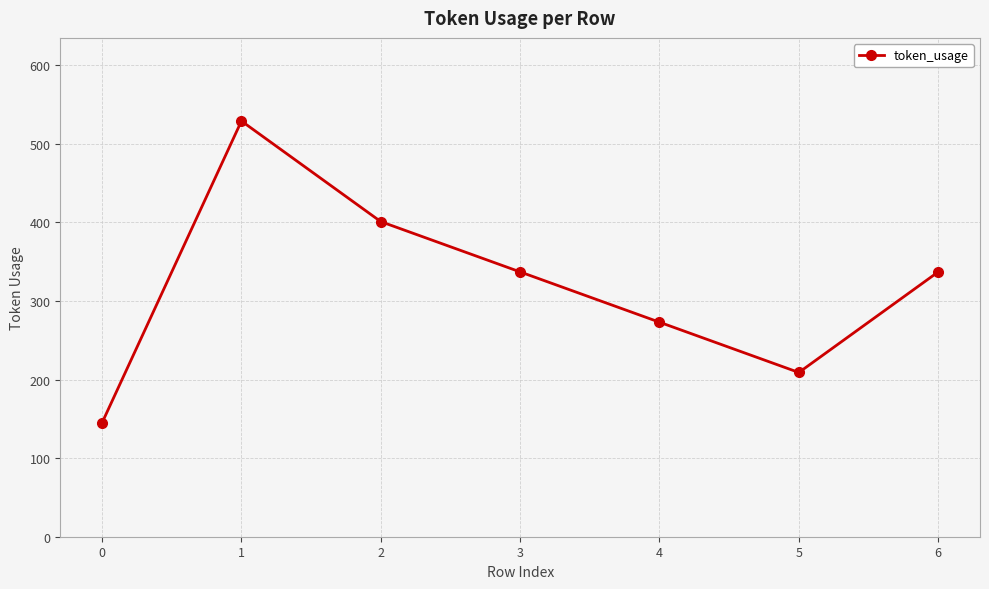

What is the sum of all values?

2231